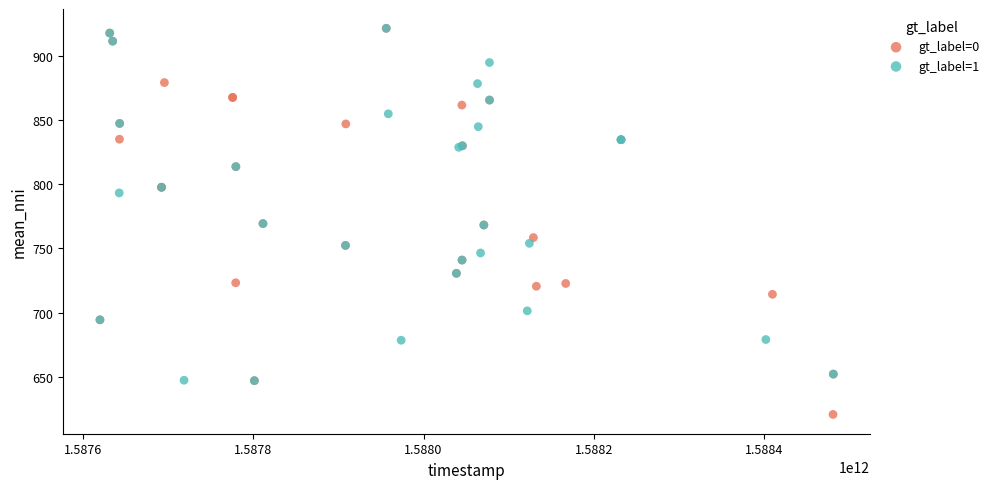

Which series contains the lowest Y value?

gt_label=0